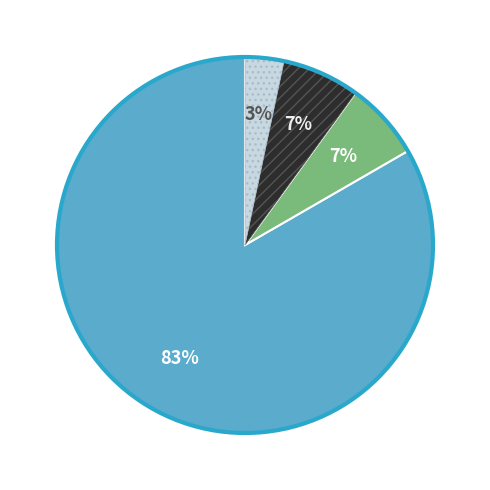

How many segments does this pie chart have?

4